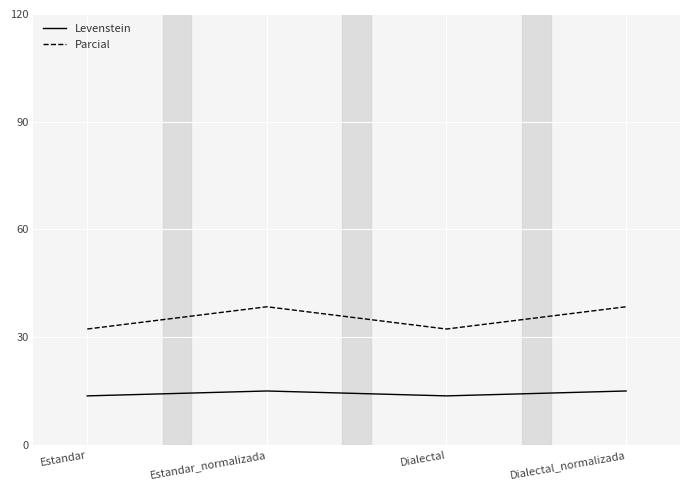

What is the sum of all Parcial values?

141.4